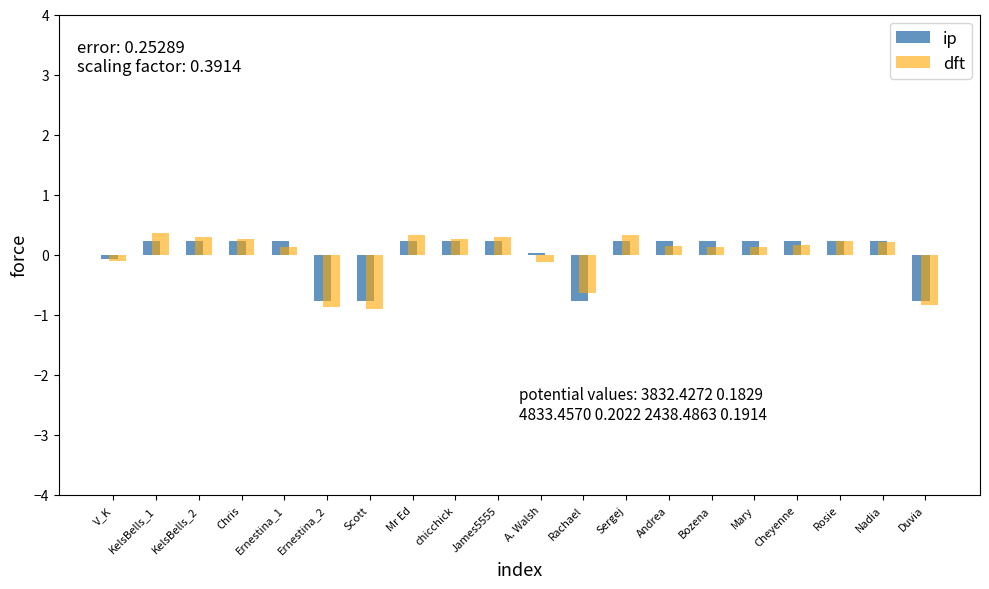

Which series changed the most between James5555 and Rachael?

ip